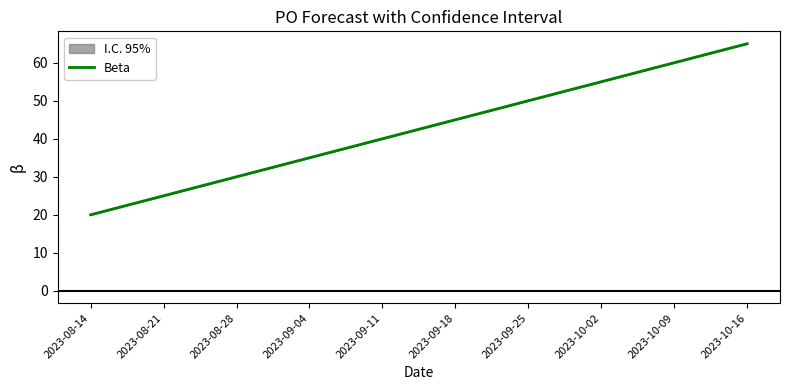

Count the number of data series in this chart.

1